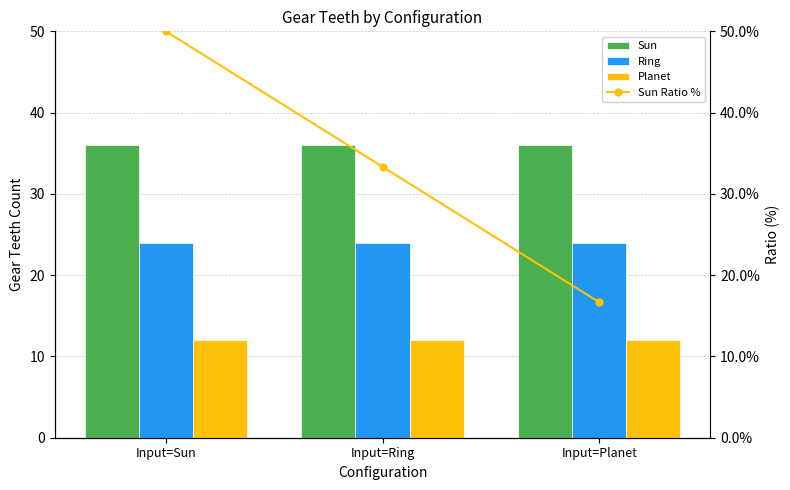

How many groups of bars are there?

3